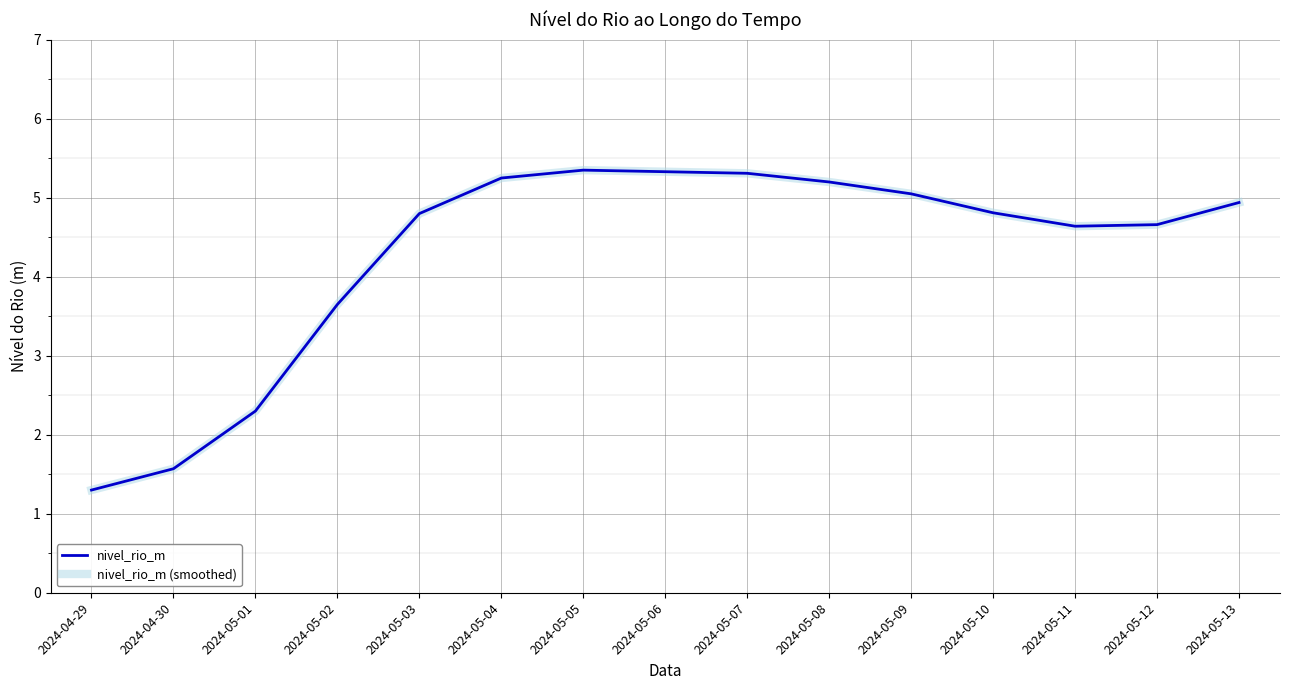

At which label does nivel_rio_m (smoothed) first exceed 4?

2024-05-03